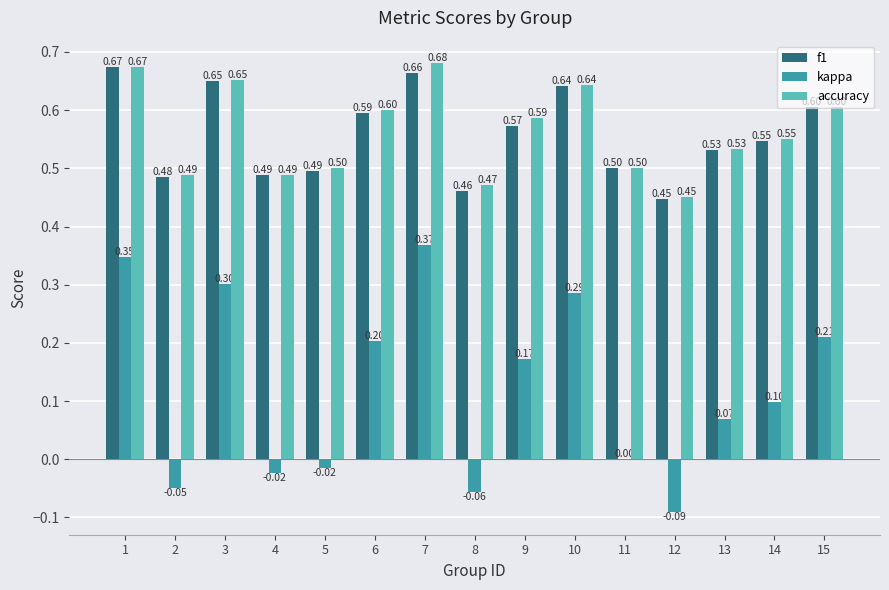

What is the sum of the accuracy values at 8 and 9?

1.1